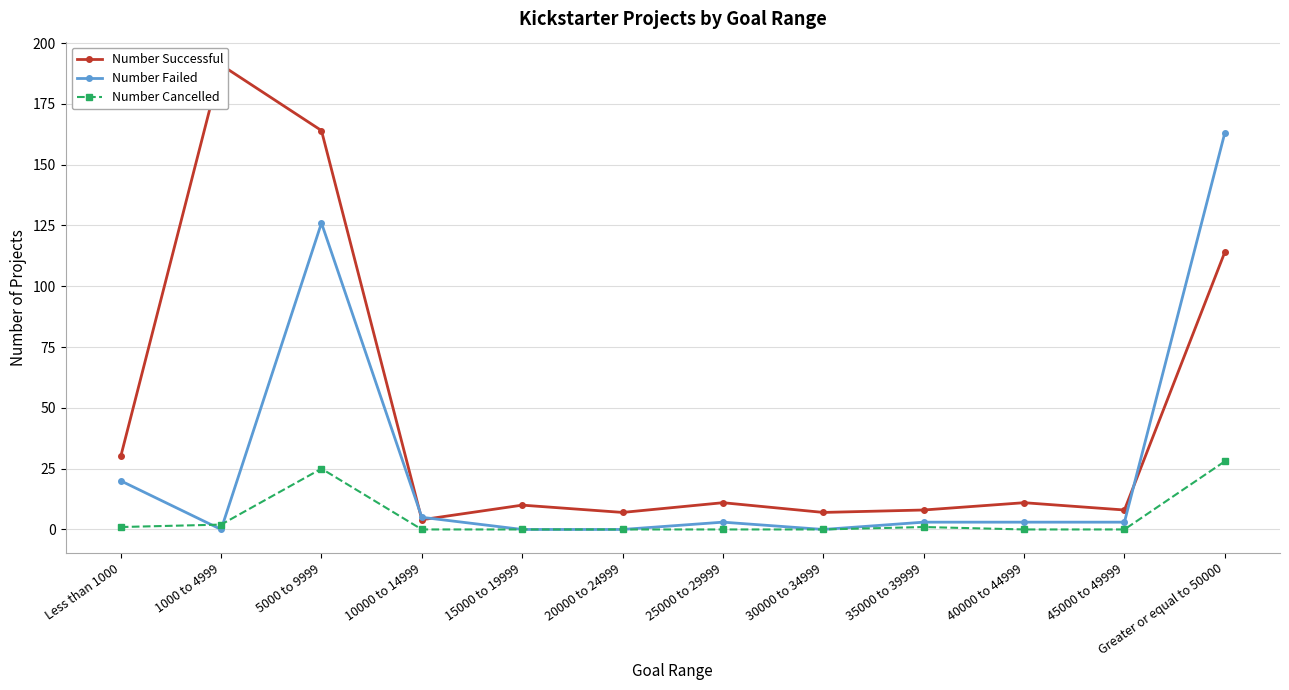

How many lines are shown in the chart?

3